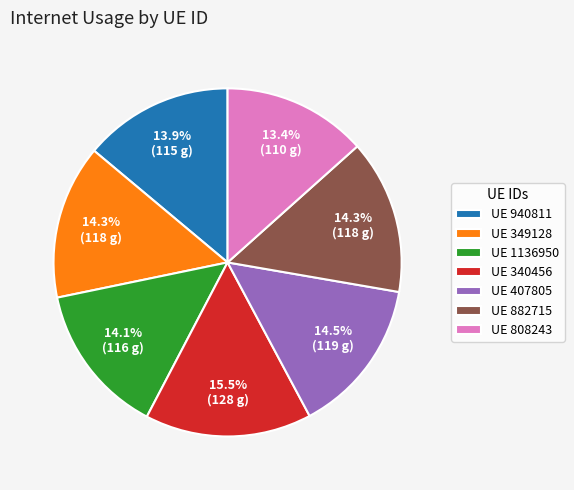

How many slices are in this pie chart?

7